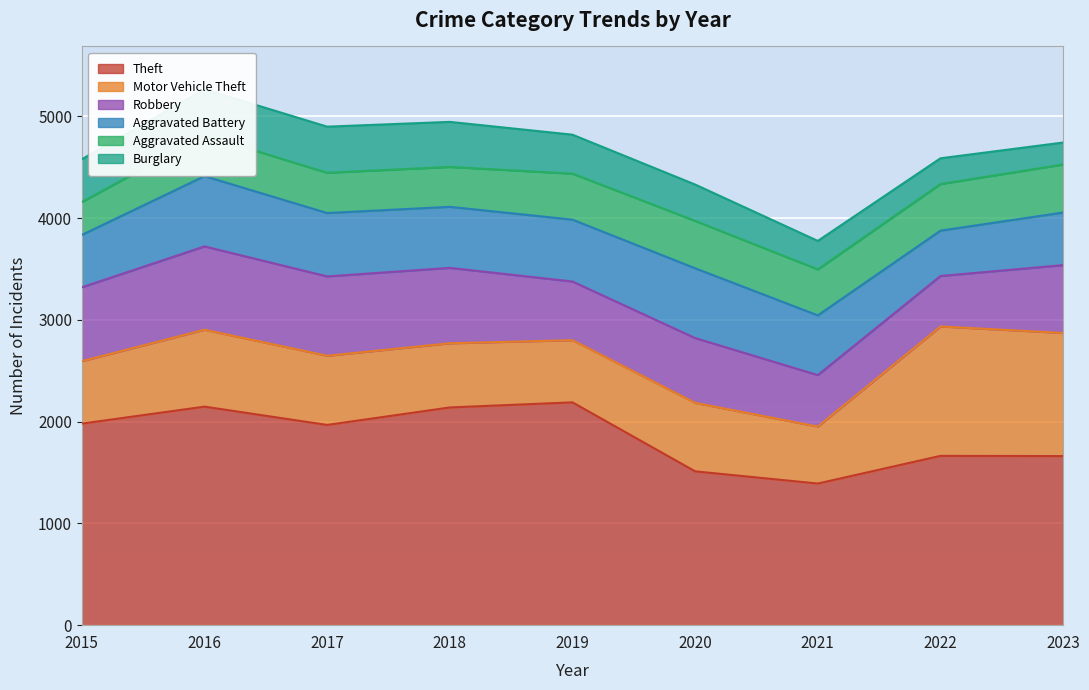

What is the minimum value shown in the chart?

216